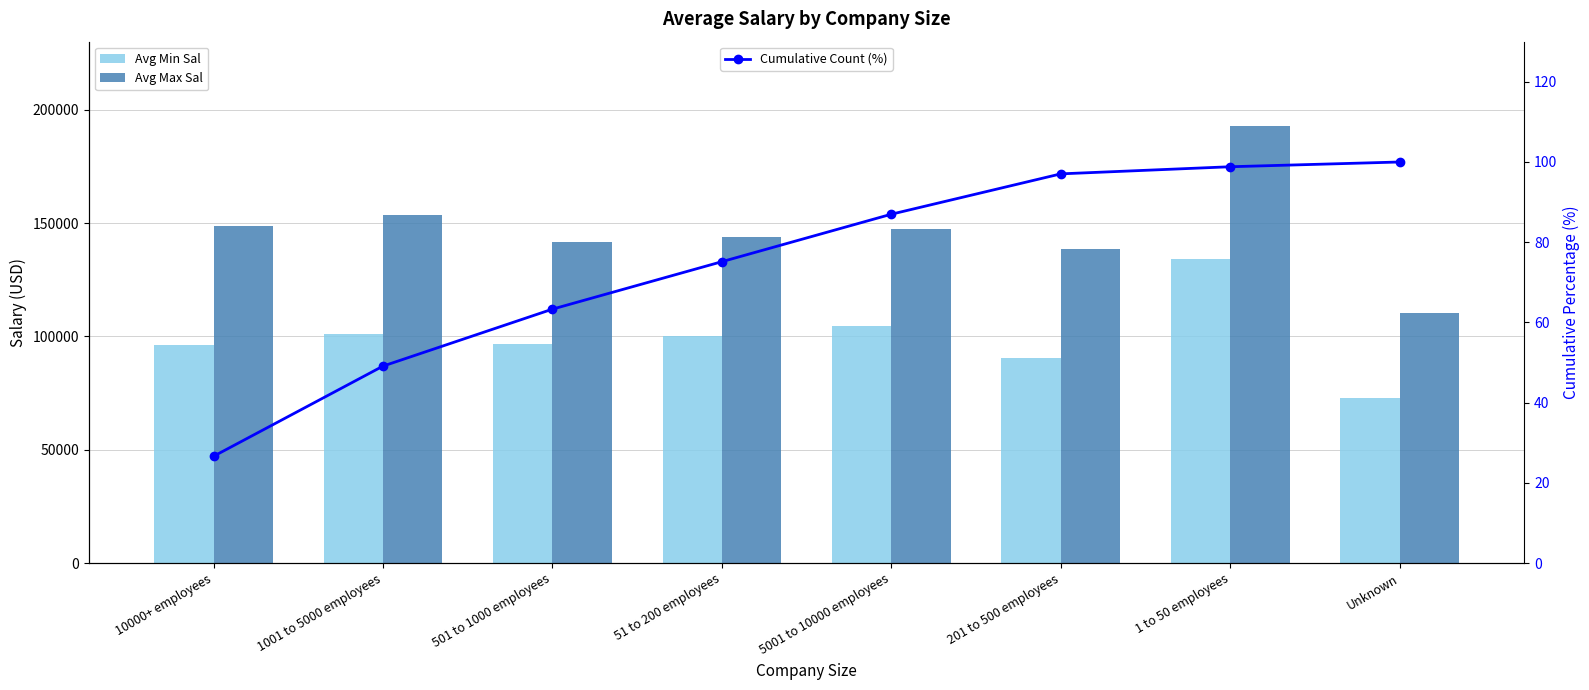

Which series has the largest range (max minus min)?

Avg Max Sal